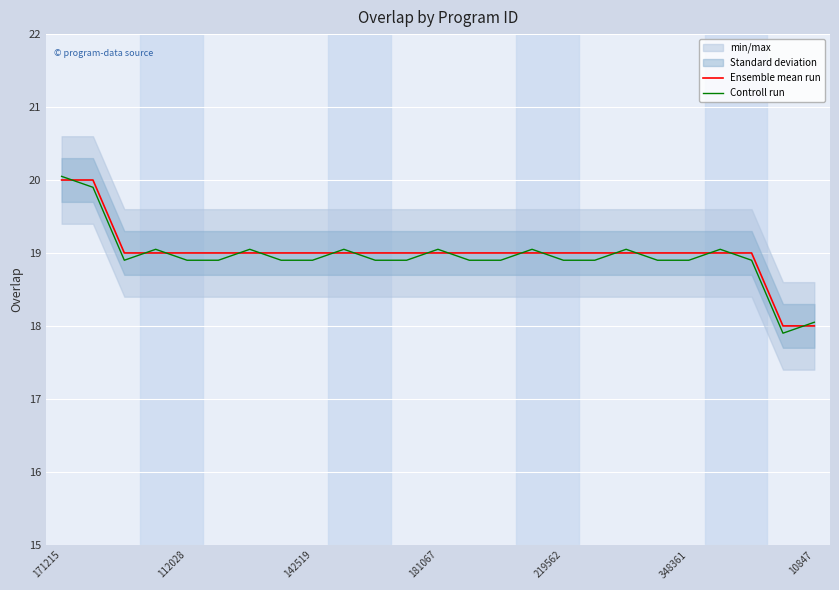

What is the lowest value of the Controll run series?

17.9